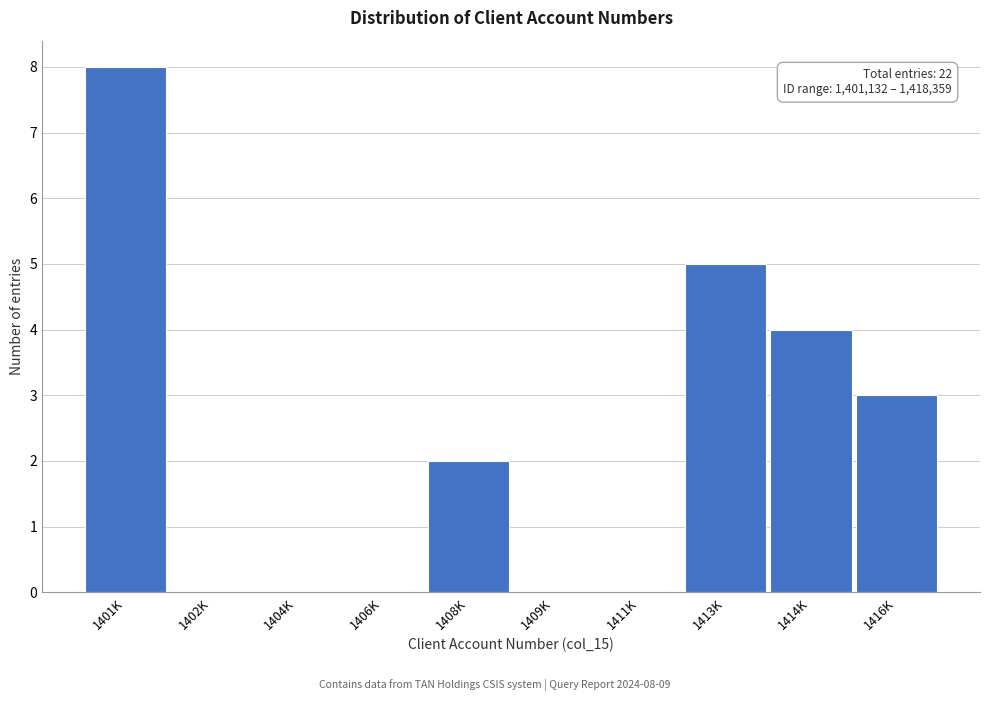

Reading left to right, extract all data points from this chart.

1401K=8	1402K=0	1404K=0	1406K=0	1408K=2	1409K=0	1411K=0	1413K=5	1414K=4	1416K=3